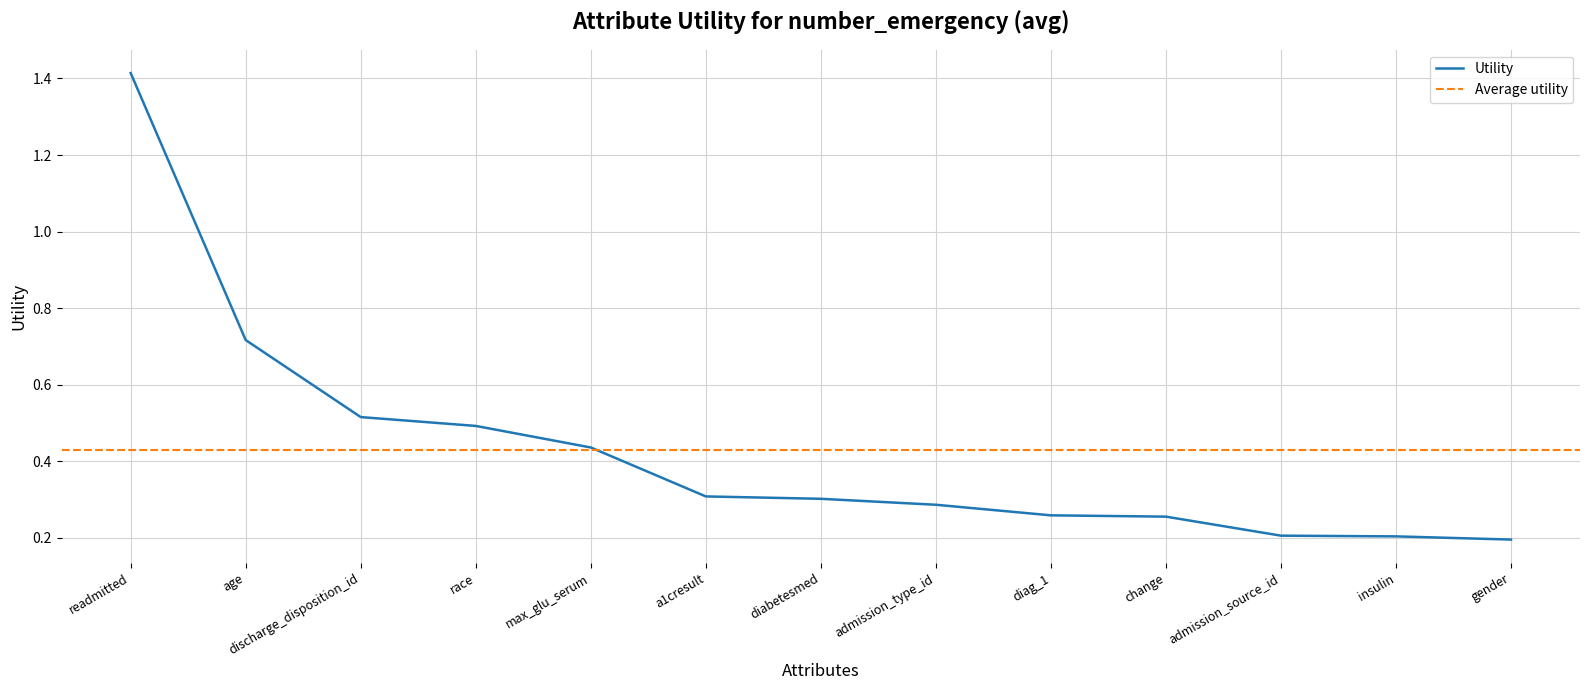

What is the label of the 5th point from the left?

max_glu_serum